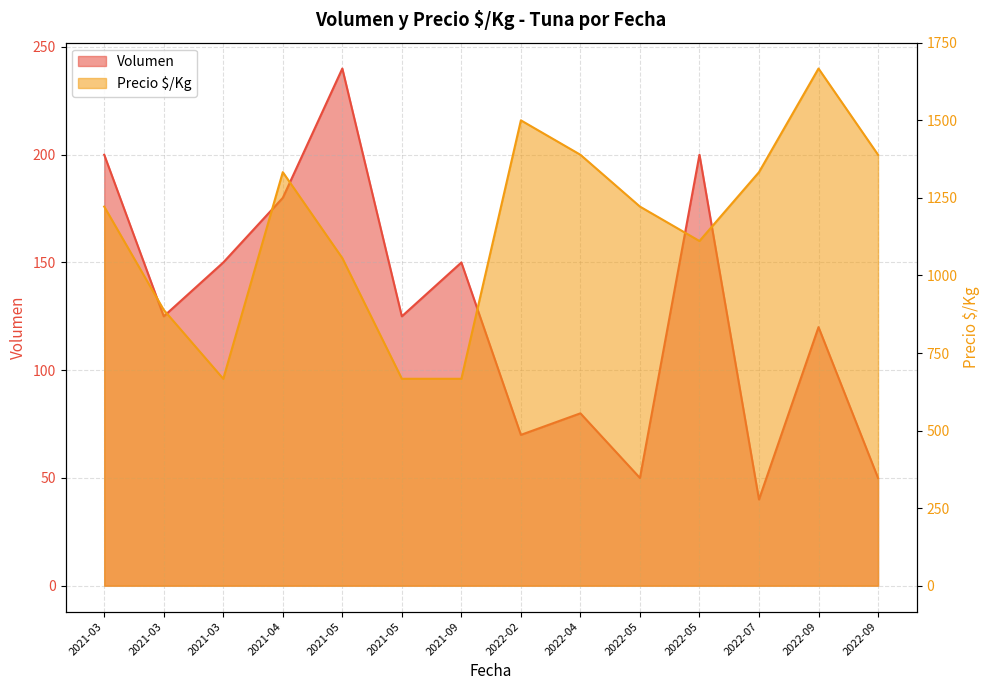

Where is the first local minimum for Volumen?

2021-03